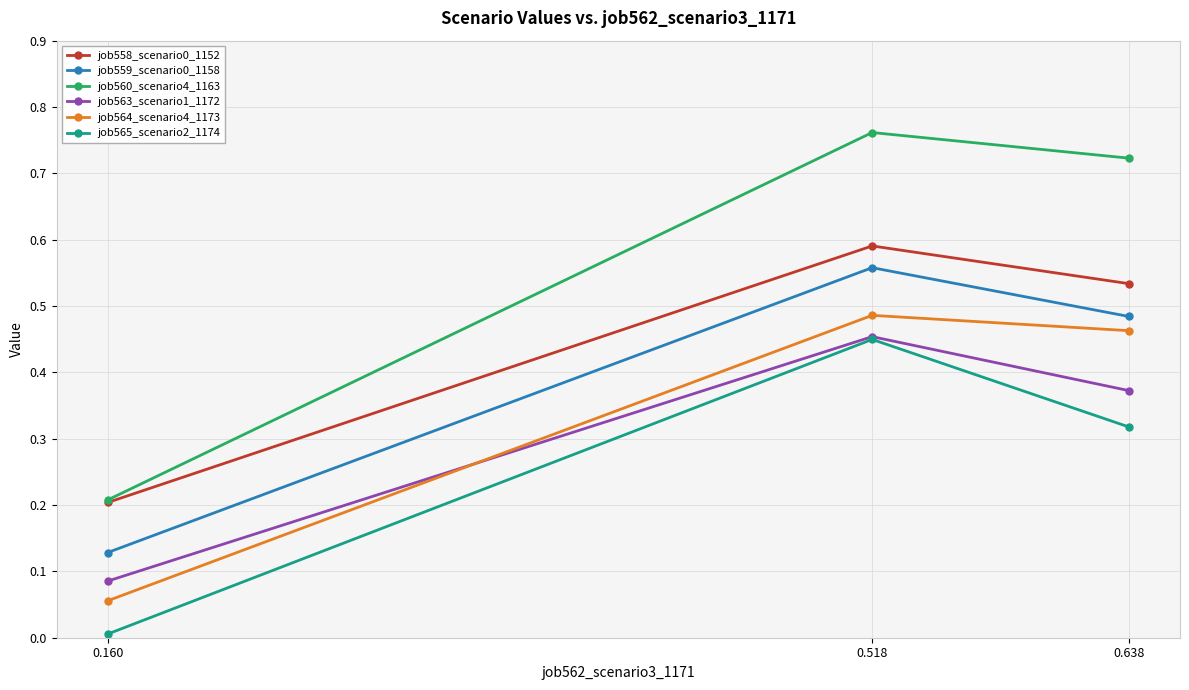

Which series has the largest range (max minus min)?

job560_scenario4_1163